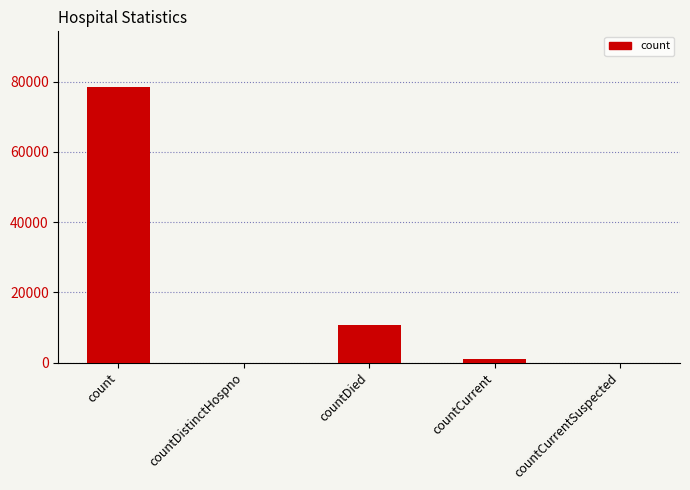

Reading left to right, extract all data points from this chart.

count=78588	countDistinctHospno=0	countDied=10554	countCurrent=913	countCurrentSuspected=0